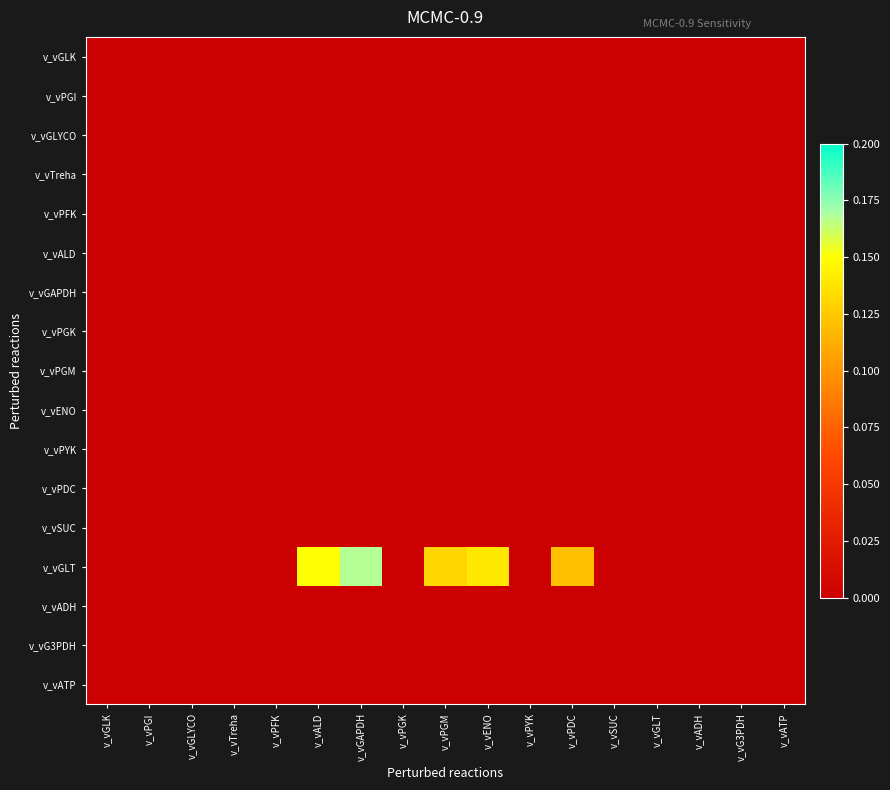

Which series has the largest range (max minus min)?

v_vGLT